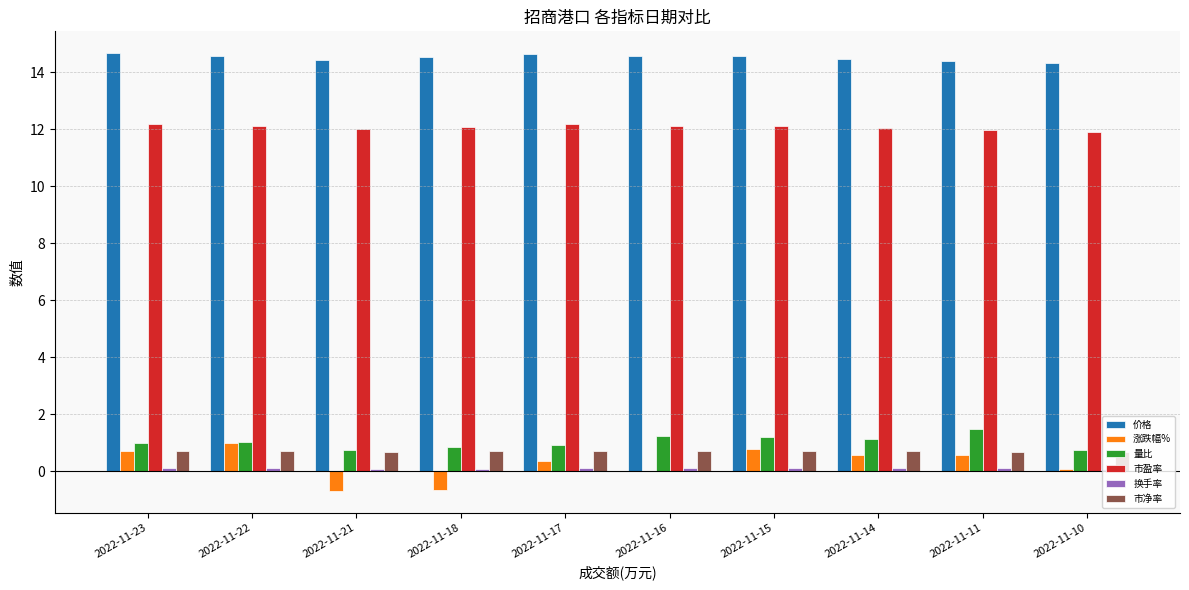

What is the sum of all 涨跌幅% values?

2.6